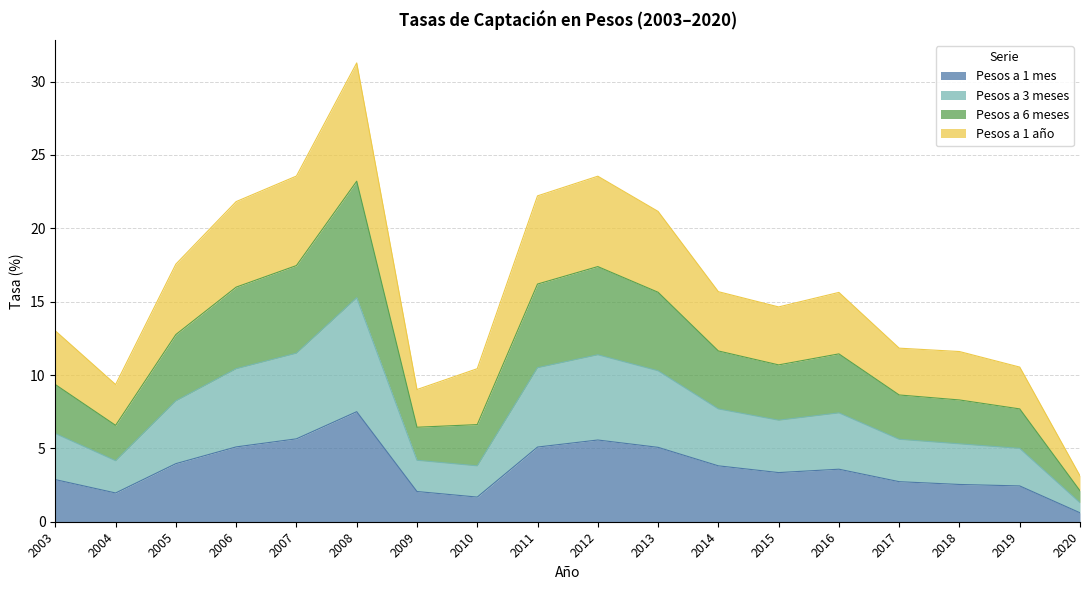

Between 2015 and 2011, which is larger?

2011